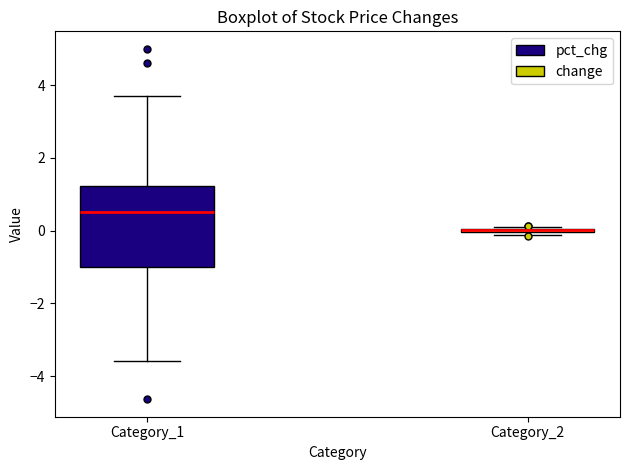

Reading left to right, read every box against the y-axis: the position of its median line, the range the box covers, and the ends of its whiskers. The values are not printed on the chart, so give them approximately, as read against the axis.

Category_1: median 0.6, box -1.0 to 1.2, whiskers -3.6 to 3.8
Category_2: box collapsed to a line at 0.0, whiskers -0.2 to 0.2